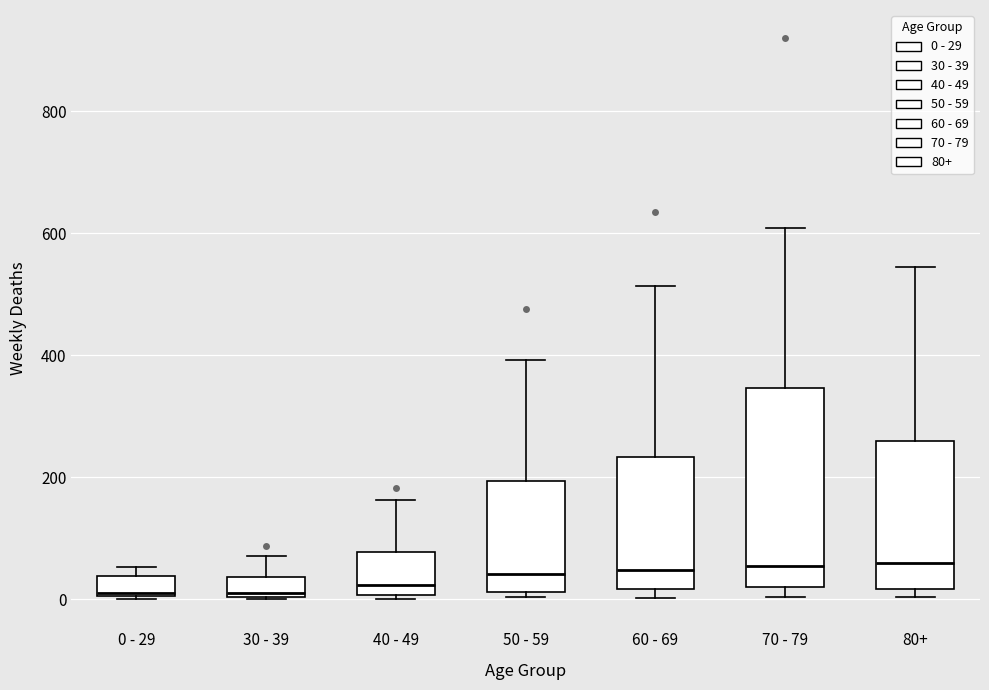

Reading left to right, read every box against the y-axis: the position of its median line, the range the box covers, and the ends of its whiskers. The values are not printed on the chart, so give them approximately, as read against the axis.

0 - 29: median 20, box 0 to 40, whiskers 0 to 60
30 - 39: median 20, box 0 to 40, whiskers 0 to 80
40 - 49: median 20, box 0 to 80, whiskers 0 (just below the box's lower edge) to 160
50 - 59: median 40, box 20 to 200, whiskers 0 to 400
60 - 69: median 40, box 20 to 240, whiskers 0 to 520
70 - 79: median 60, box 20 to 340, whiskers 0 to 600
80+: median 60, box 20 to 260, whiskers 0 to 540